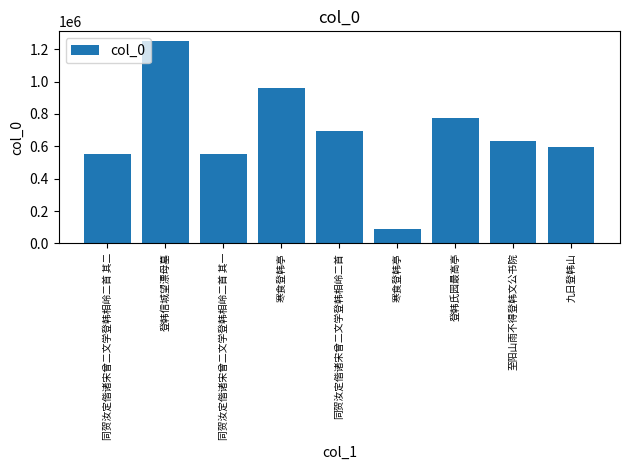

The value at 登韩氏园最高亭 is 772307. True or false?

True